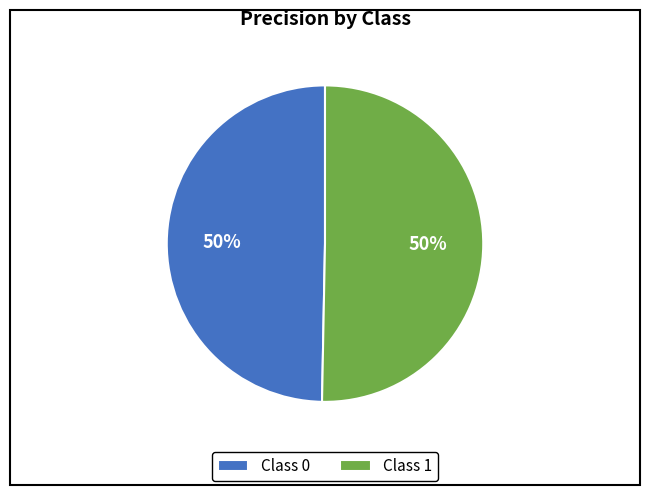

To the nearest percent, what is the combined percentage of Class 0 and Class 1?

100%